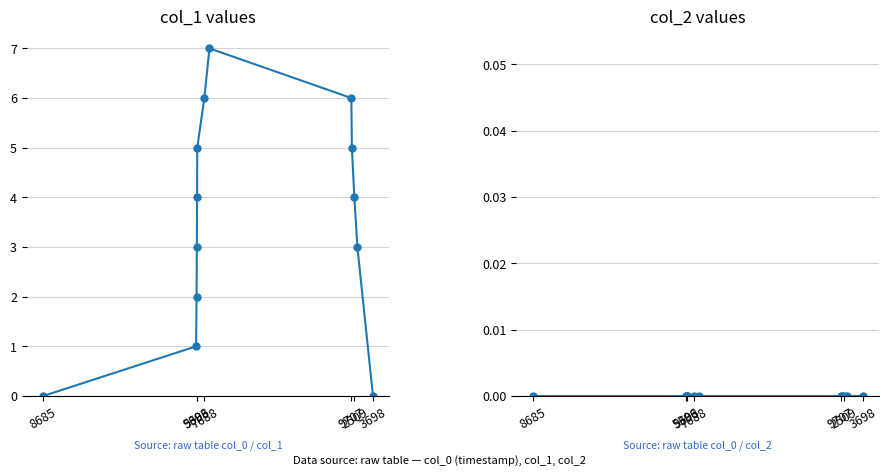

True or false: col_1 and col_2 cross at least once.

False